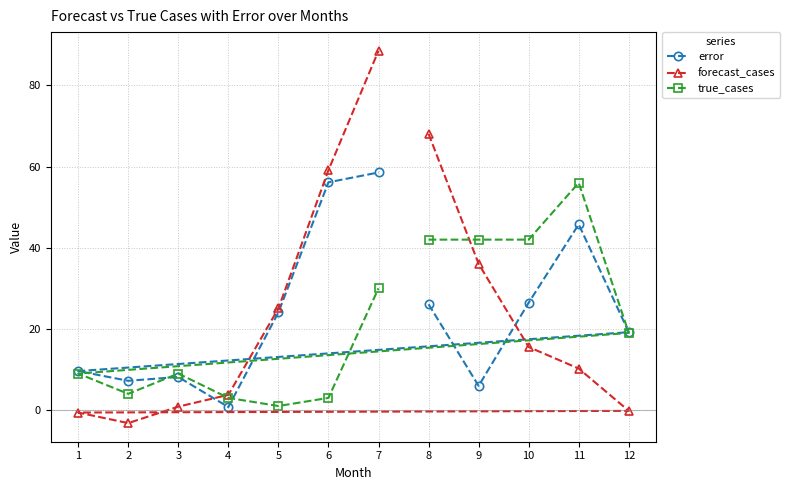

At which label is error closest to 29?

10